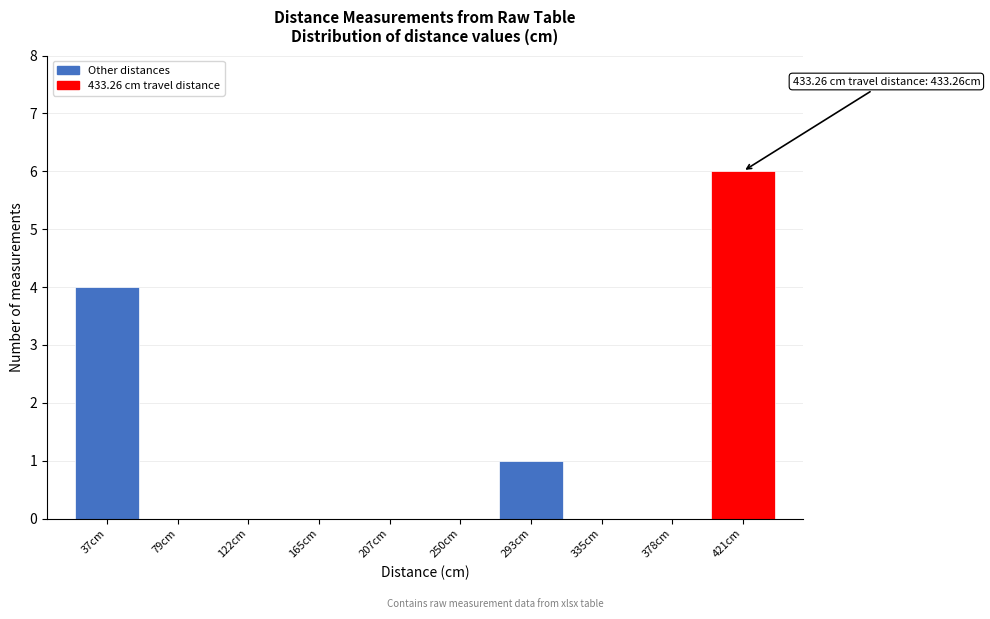

Over which range of the x-axis is the bar tallest?

400 to 440